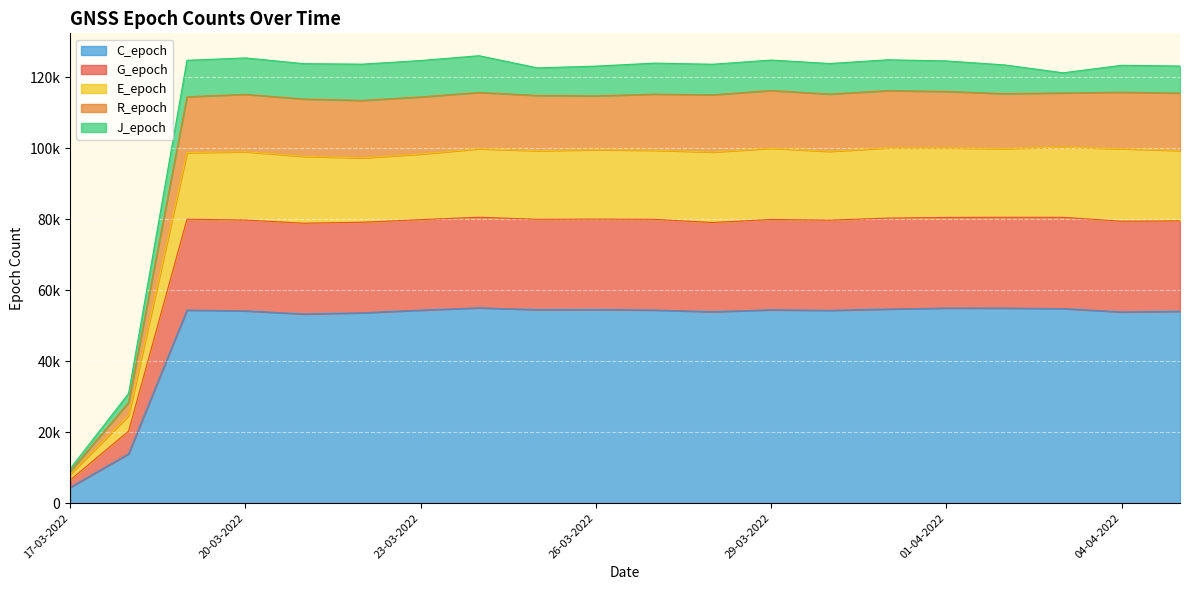

True or false: E_epoch and C_epoch intersect in this chart.

False